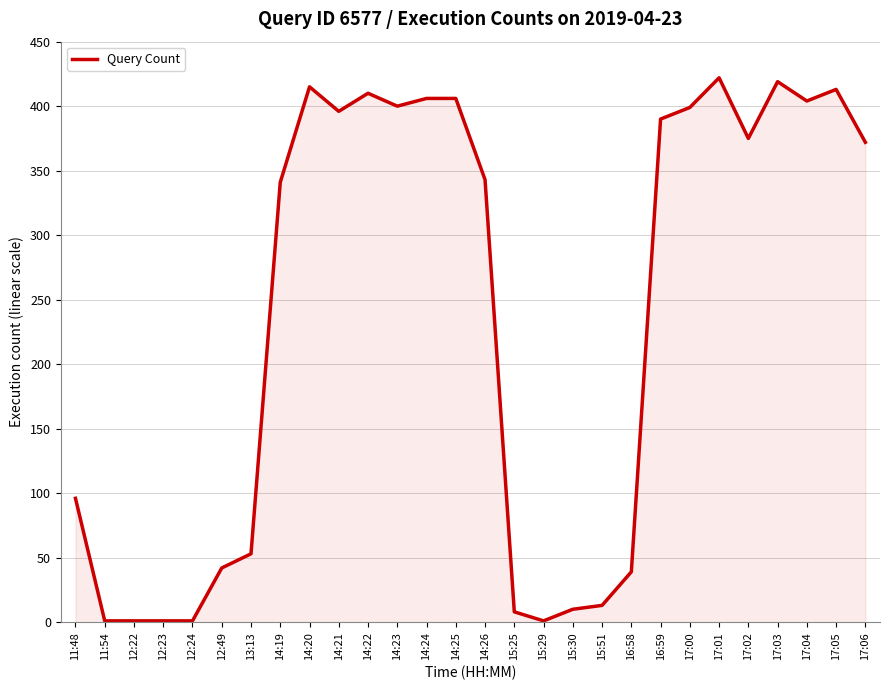

At which label does the data first exceed 372?

14:20